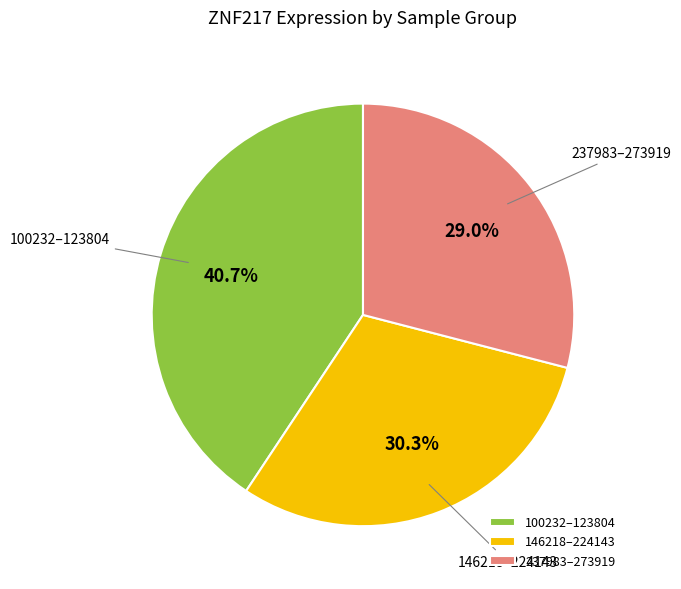

What percentage is NOT represented by 237983–273919?

71.0%